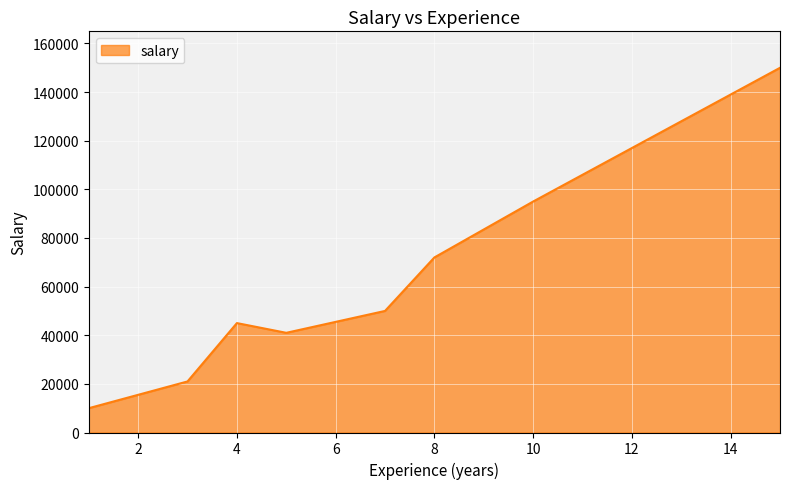

What is the difference between the maximum and second lowest values?

129000